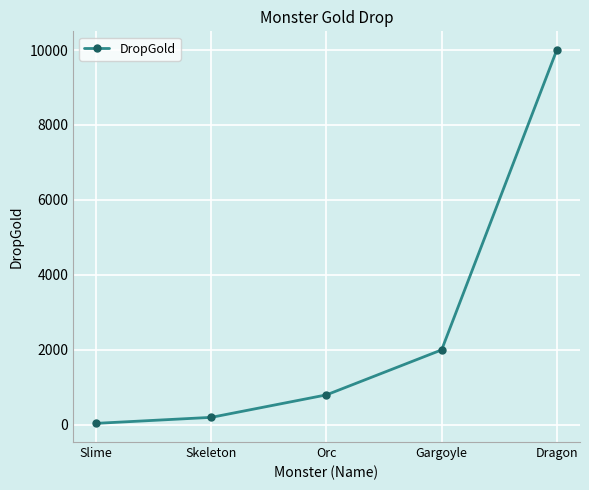

Reading left to right, what are all the values shown in this chart?

40	200	800	2000	10000